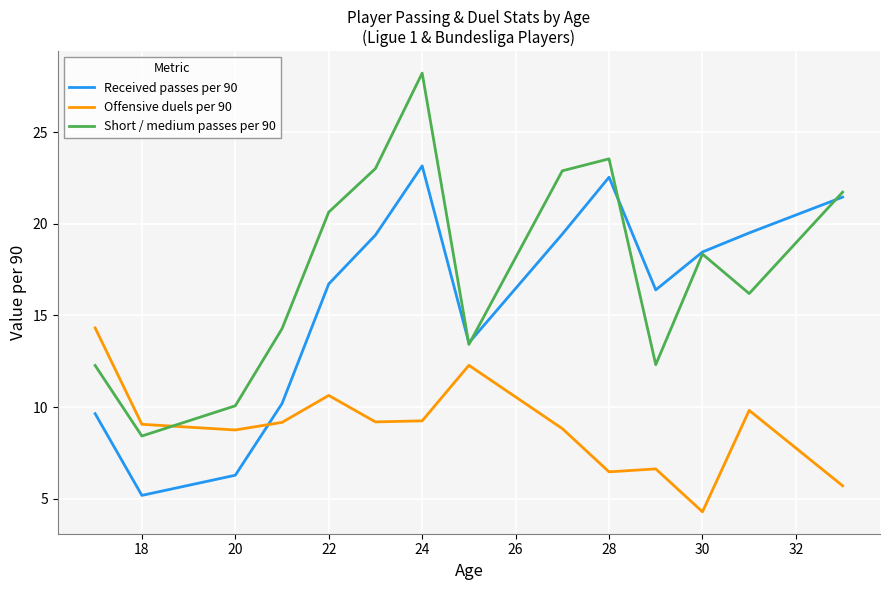

True or false: Offensive duels per 90 and Received passes per 90 cross at least once.

True